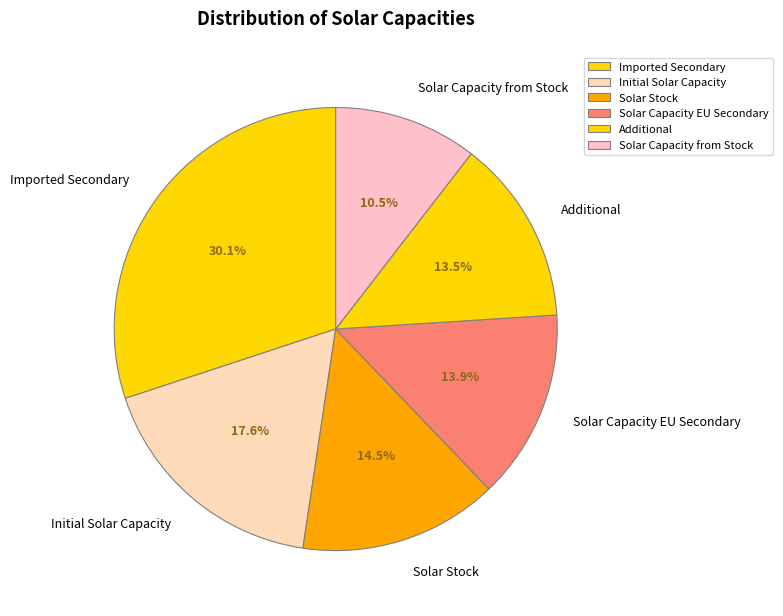

To the nearest percent, what is the average slice percentage?

17%